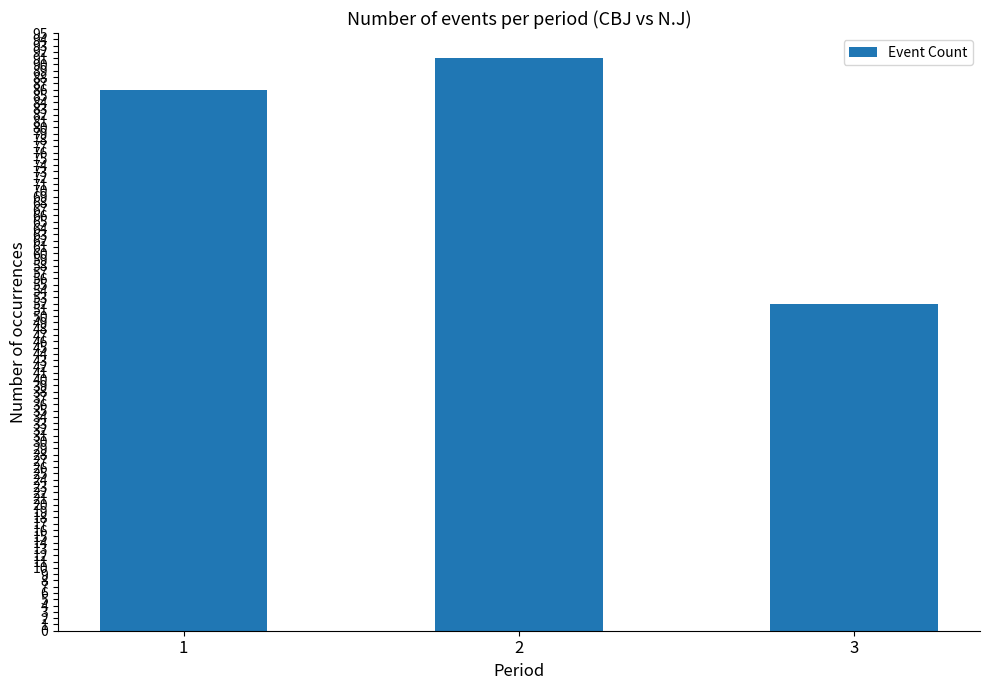

What is the smallest value displayed?

52